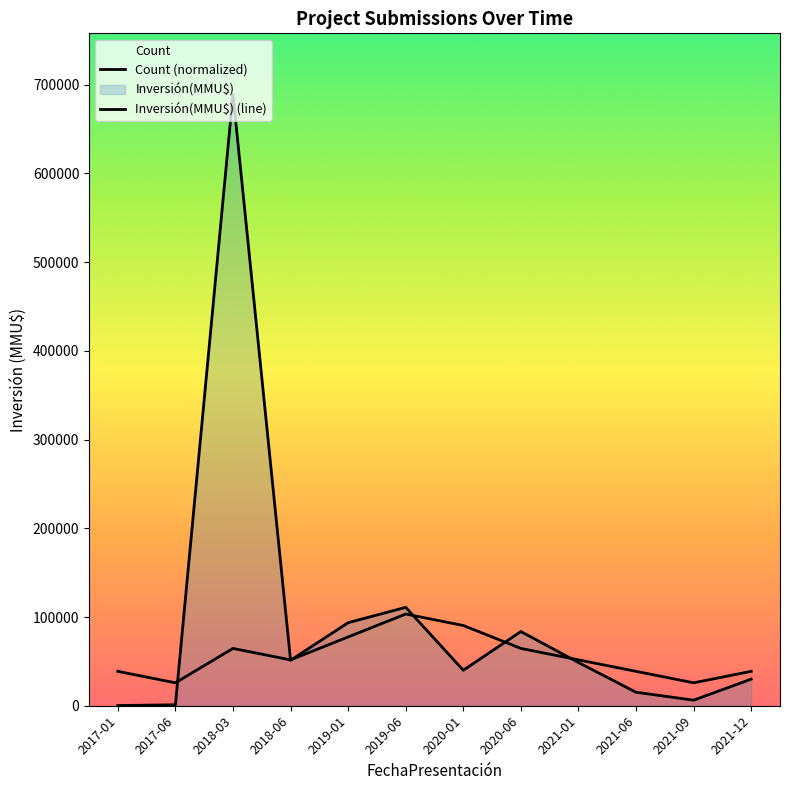

What is the lowest value of the Inversión(MMU$) (line) series?

234.0